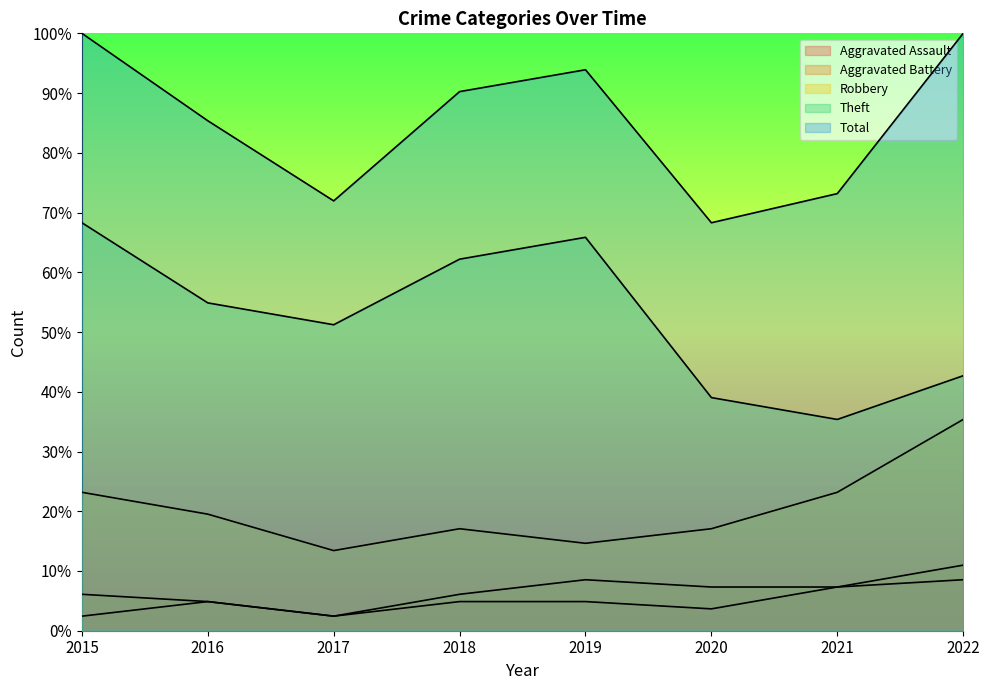

List the series in order of their peak value, highest first.

Total, Theft, Robbery, Aggravated Battery, Aggravated Assault